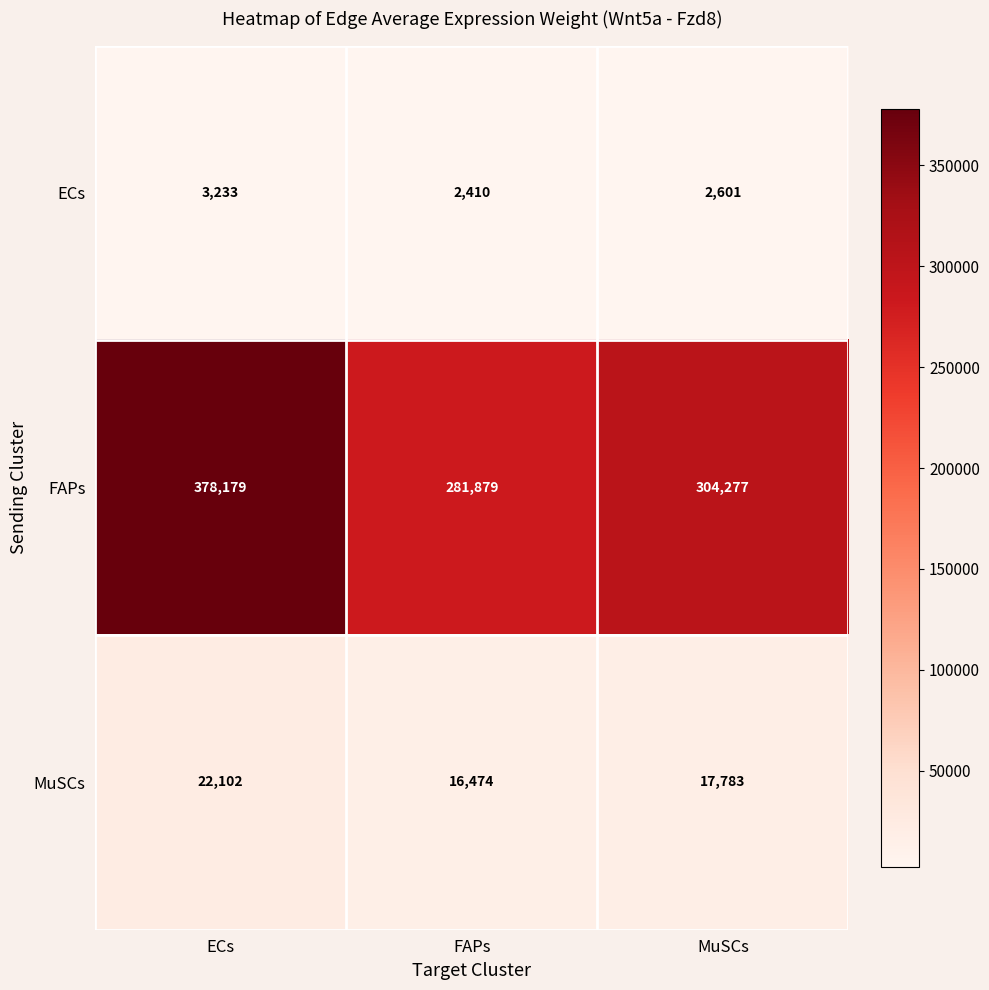

Which series has the largest range (max minus min)?

FAPs